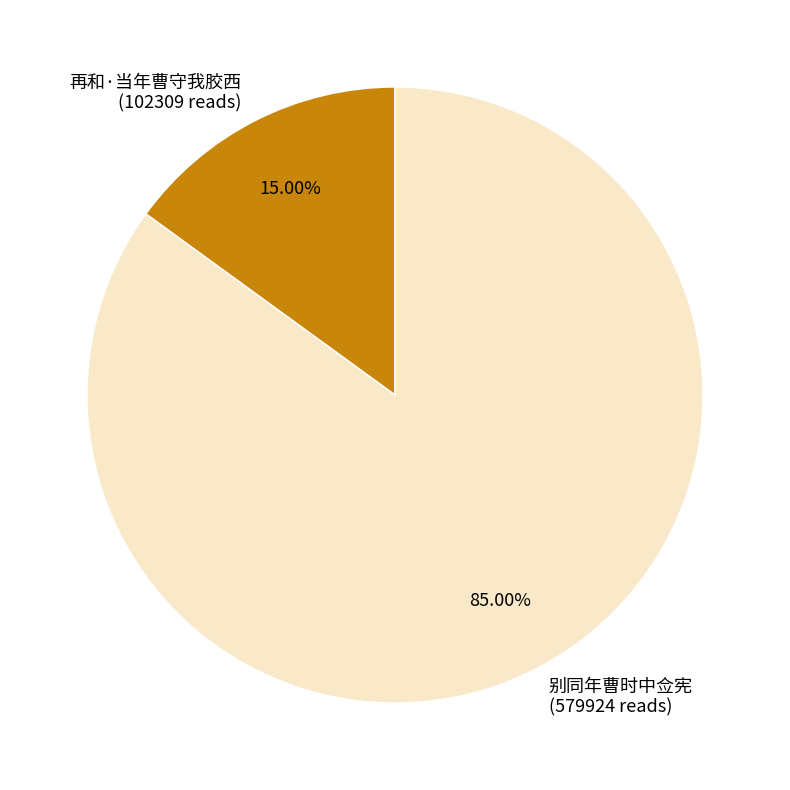

Between 再和·当年曹守我胶西 and 别同年曹时中佥宪, which is larger?

别同年曹时中佥宪